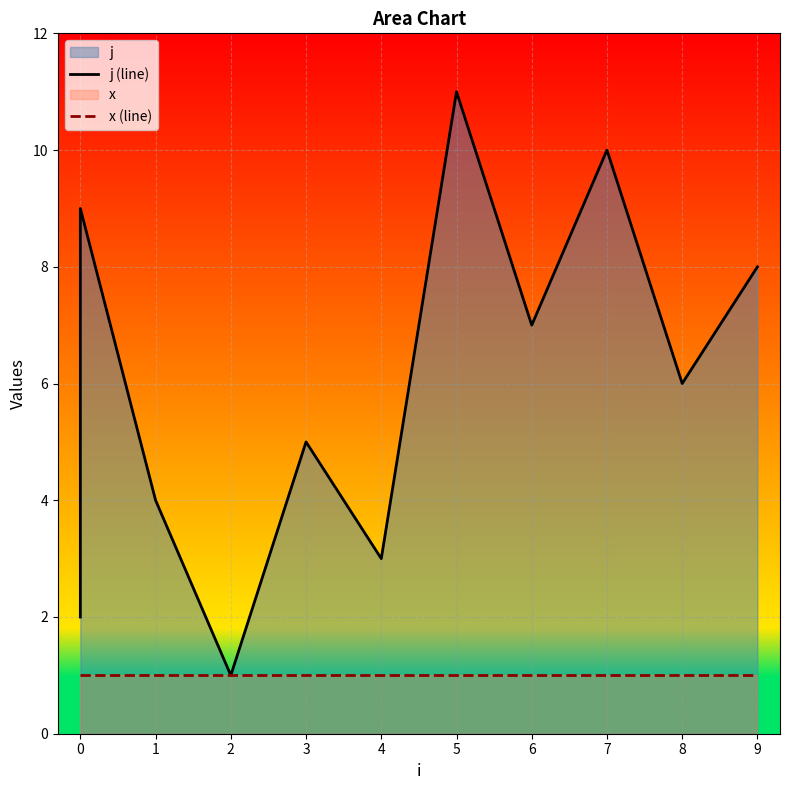

Read the j (line) value at 0.

2